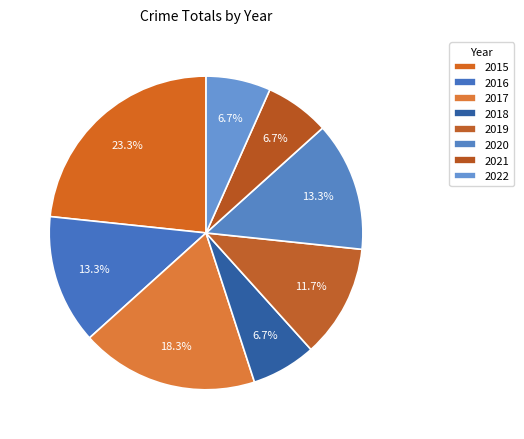

Is it true that 2017 is 29% of the pie?

False